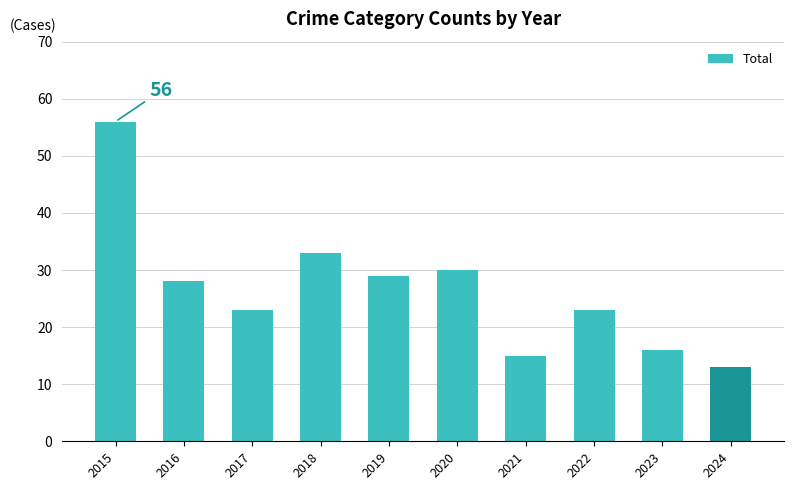

Reading left to right, list all the values displayed in this chart.

2015=56	2016=28	2017=23	2018=33	2019=29	2020=30	2021=15	2022=23	2023=16	2024=13